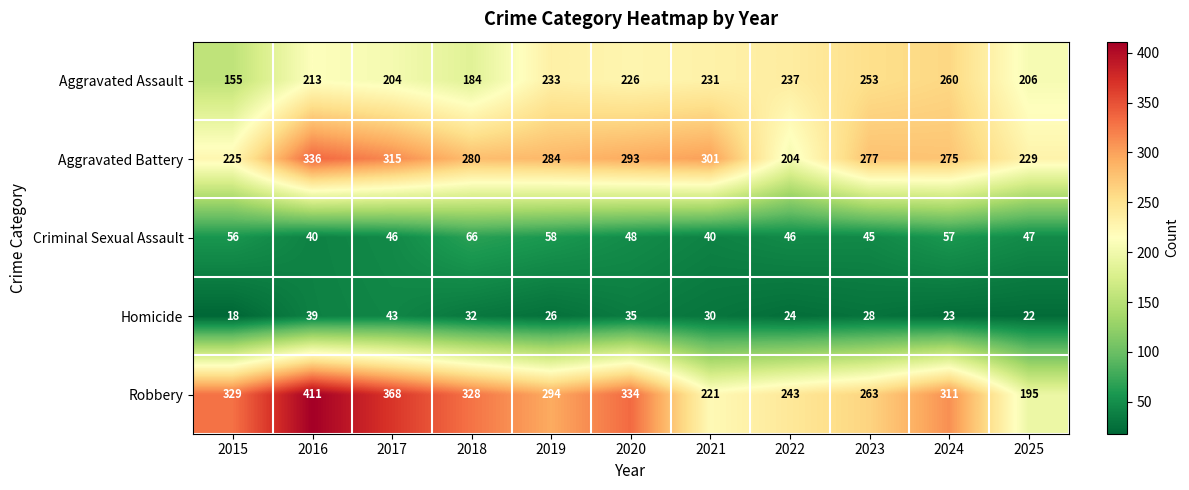

What is the spread (max minus min) of values at 2021?

271